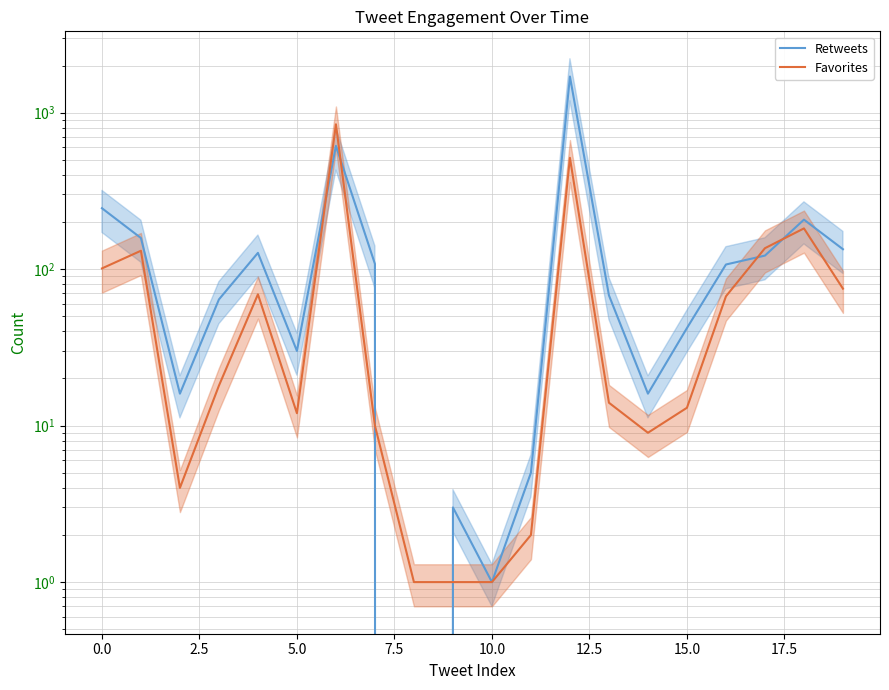

Reading left to right, transcribe all the data shown in this chart.

Retweets: 245	158	16	64	127	30	613	108	0	3	1	5	1700	68	16	42	107	122	207	134
Favorites: 101	131	4	18	69	12	842	10	1	1	1	2	514	14	9	13	67	136	182	75